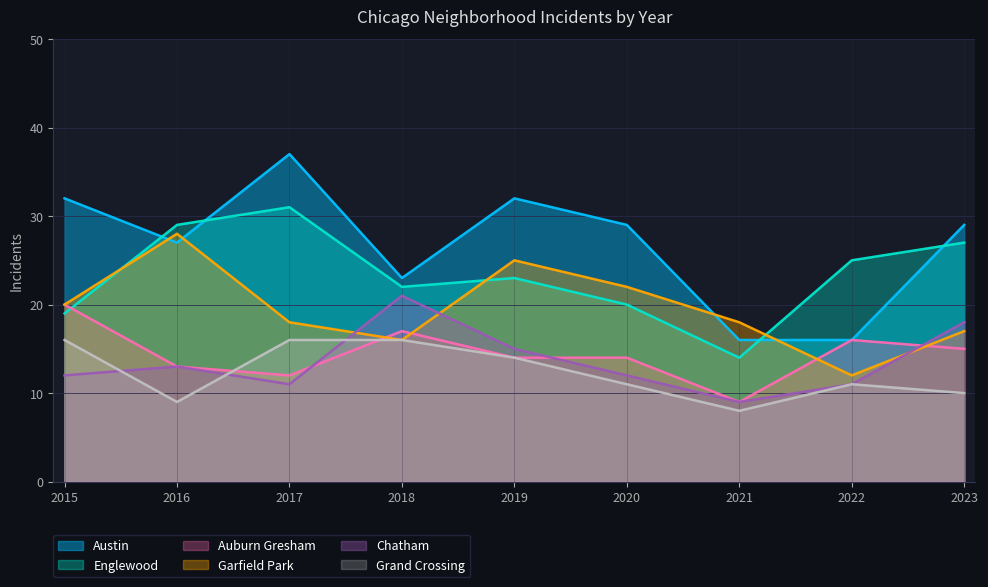

What is the maximum value shown in the chart?

37